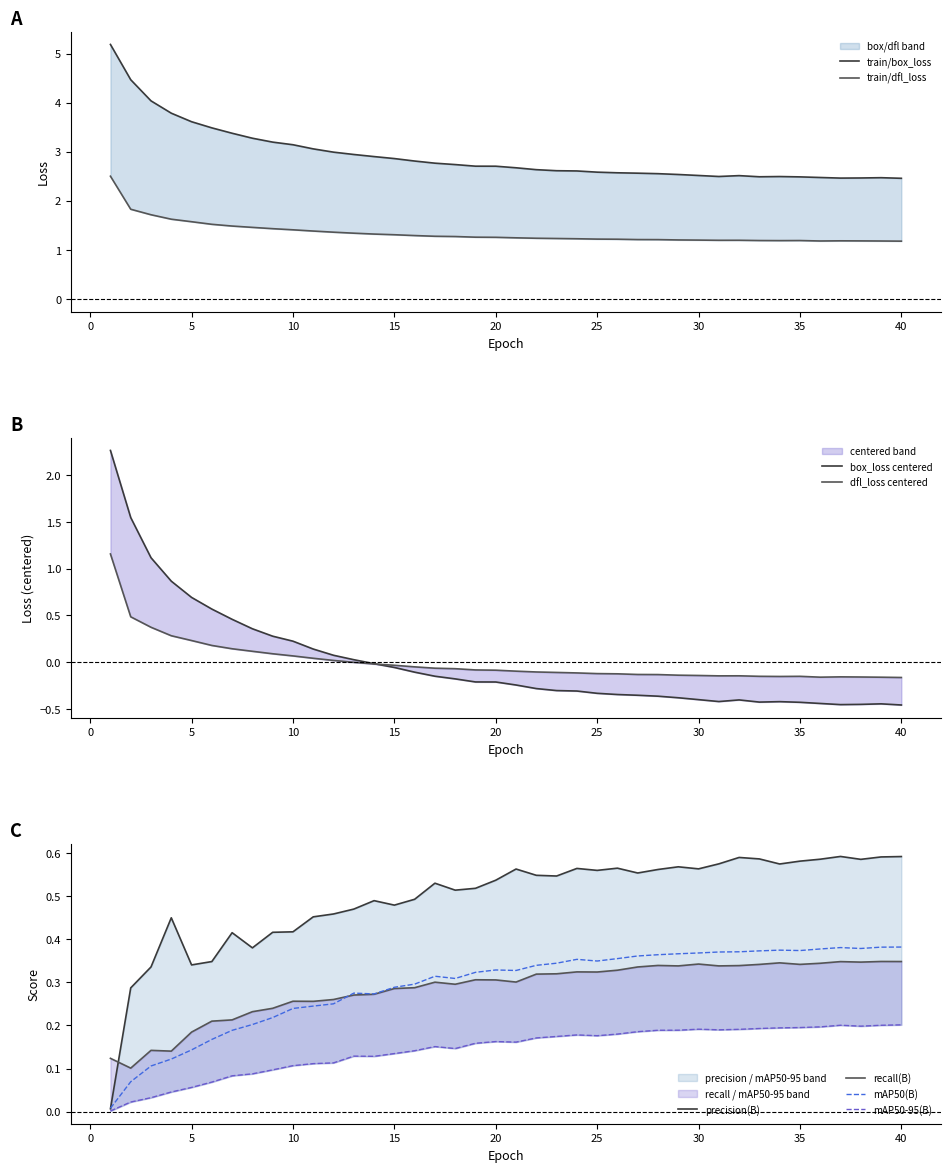

What is the difference between the highest and lowest values at 19?

2.5